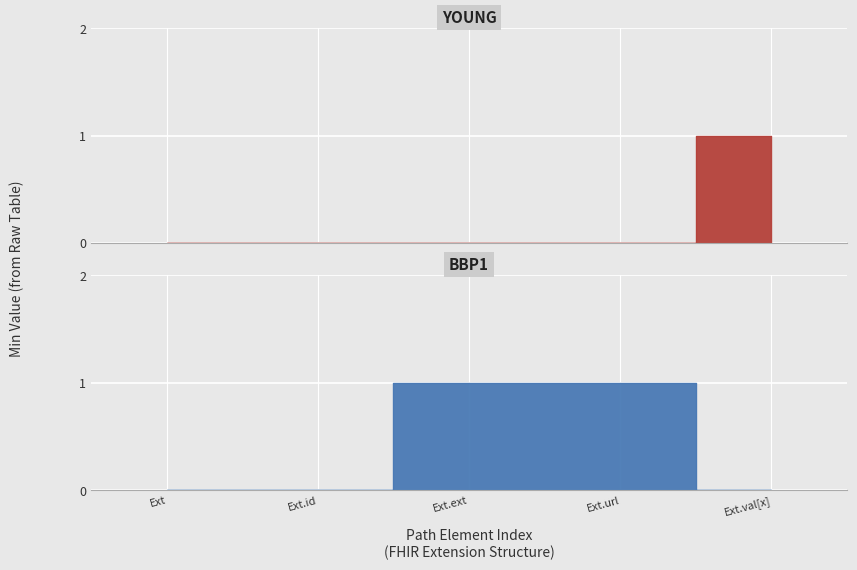

True or false: YOUNG has more than 1 interior local peaks.

False